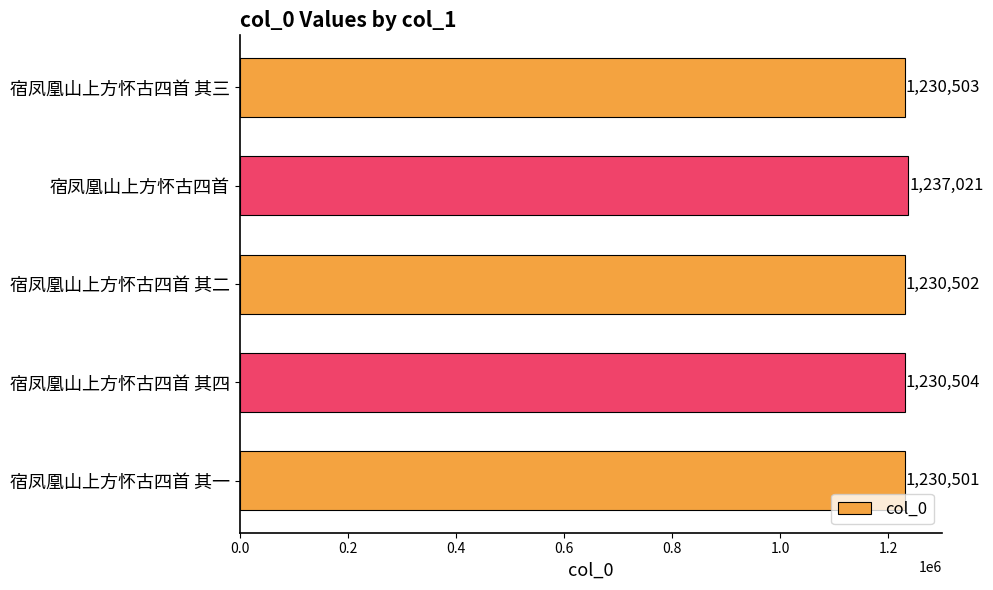

What is the difference between the maximum and minimum values?

6520